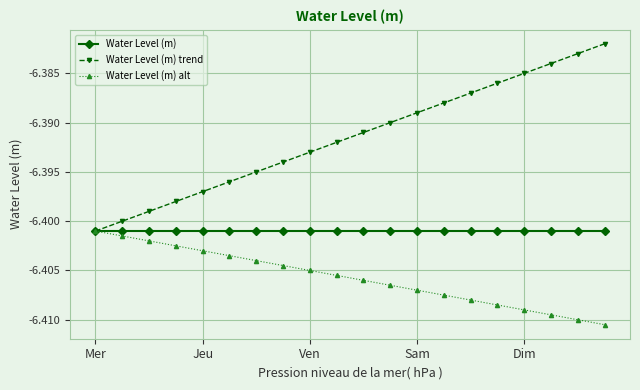

List the series in order of their overall mean, lowest first.

Water Level (m) alt, Water Level (m), Water Level (m) trend